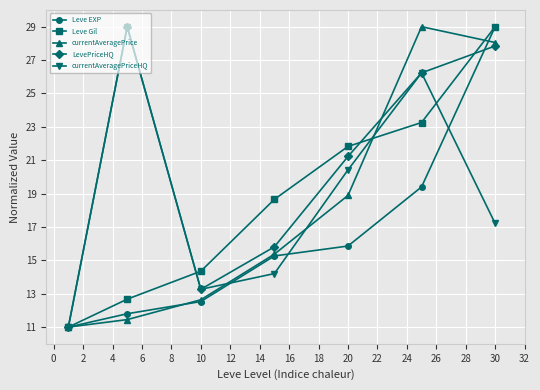

How many interior local valleys does the LevePriceHQ series have?

1